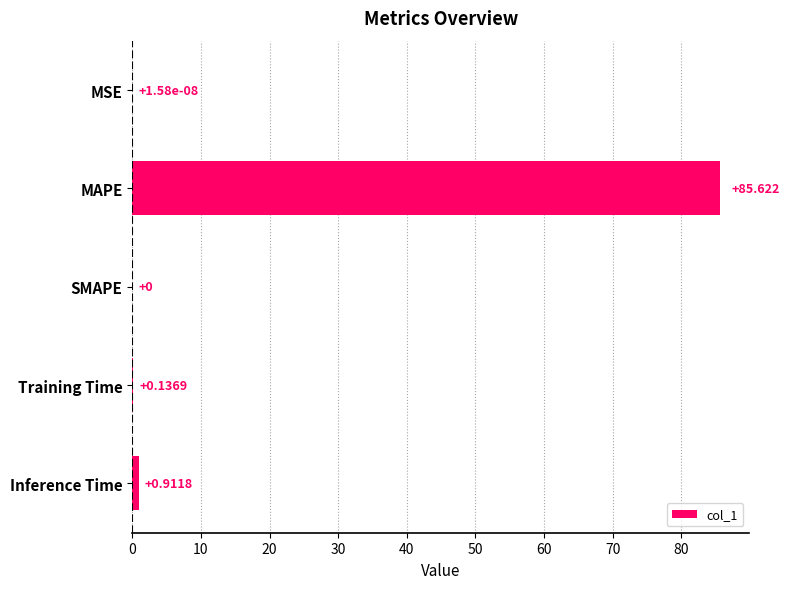

Are the bars grouped side by side (vs. stacked)?

No